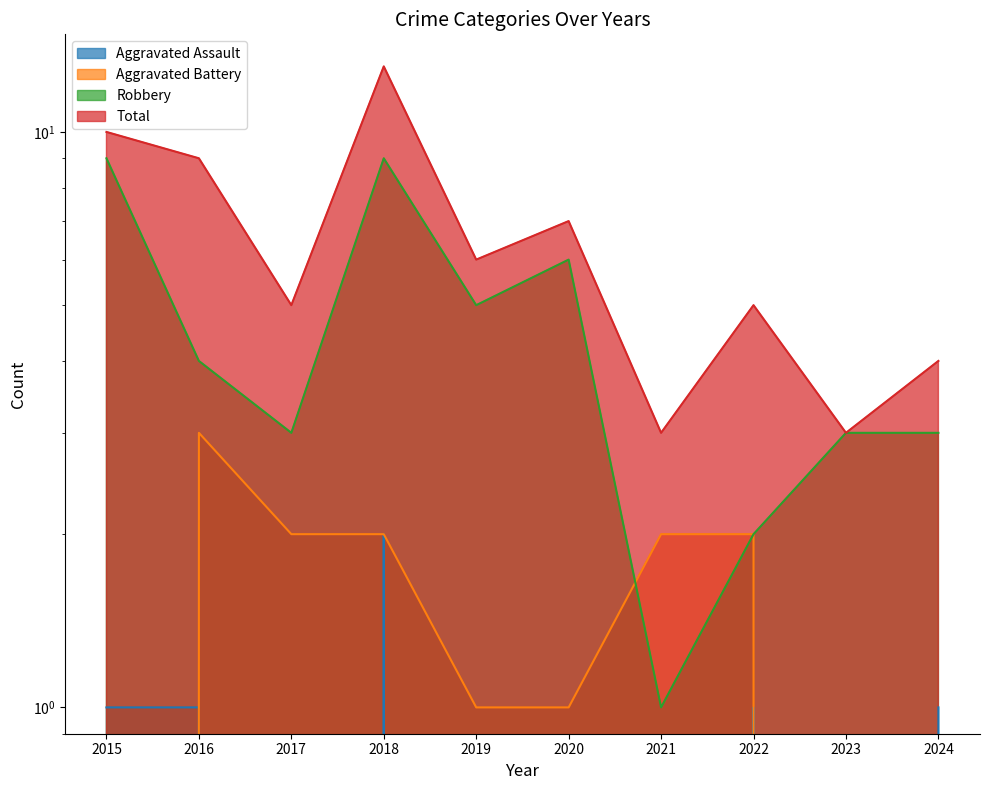

Reading left to right, list all the values displayed in this chart.

Aggravated Assault: 2015=1	2016=1	2017=0	2018=2	2019=0	2020=0	2021=0	2022=1	2023=0	2024=1
Aggravated Battery: 2015=0	2016=3	2017=2	2018=2	2019=1	2020=1	2021=2	2022=2	2023=0	2024=0
Robbery: 2015=9	2016=4	2017=3	2018=9	2019=5	2020=6	2021=1	2022=2	2023=3	2024=3
Total: 2015=10	2016=9	2017=5	2018=13	2019=6	2020=7	2021=3	2022=5	2023=3	2024=4